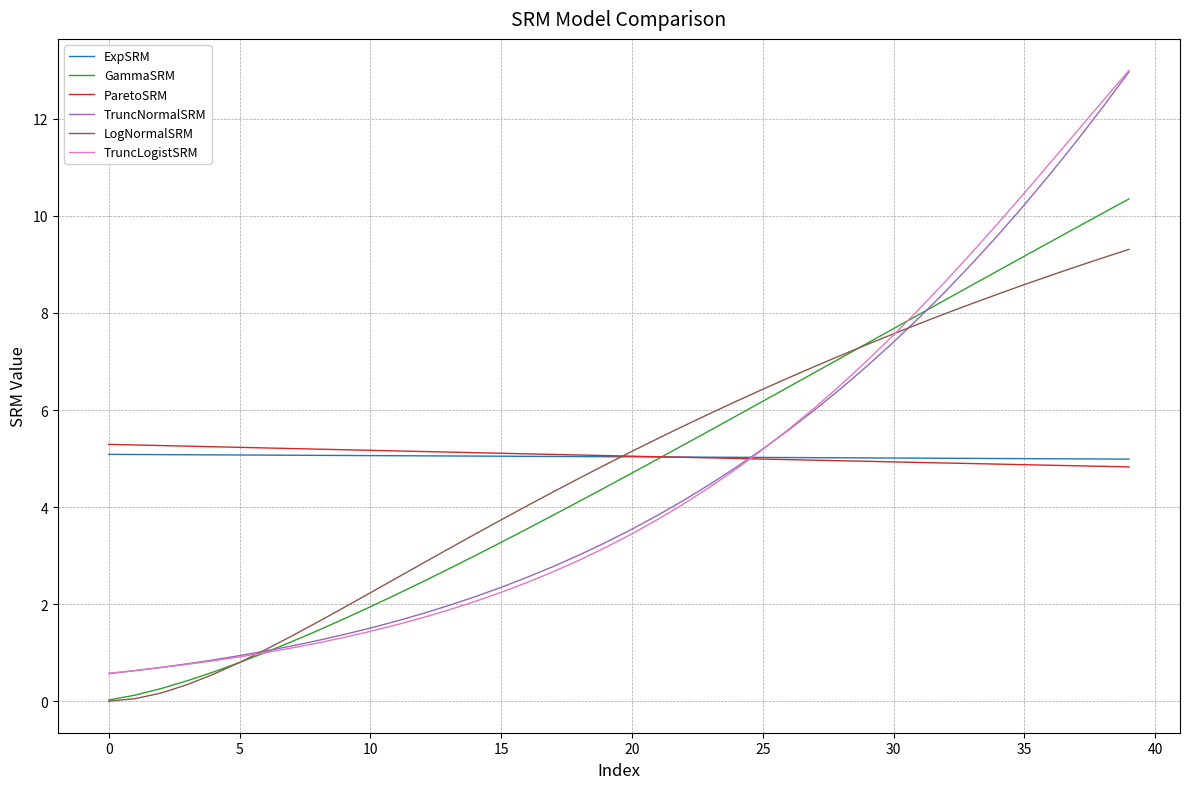

Which series has the widest spread of values?

TruncLogistSRM